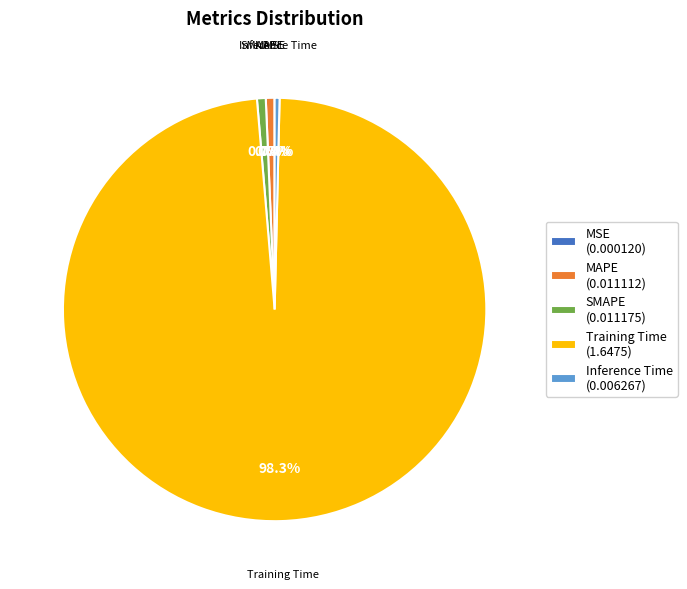

How much of the chart is everything except Inference Time (0.006267)?

99.6%